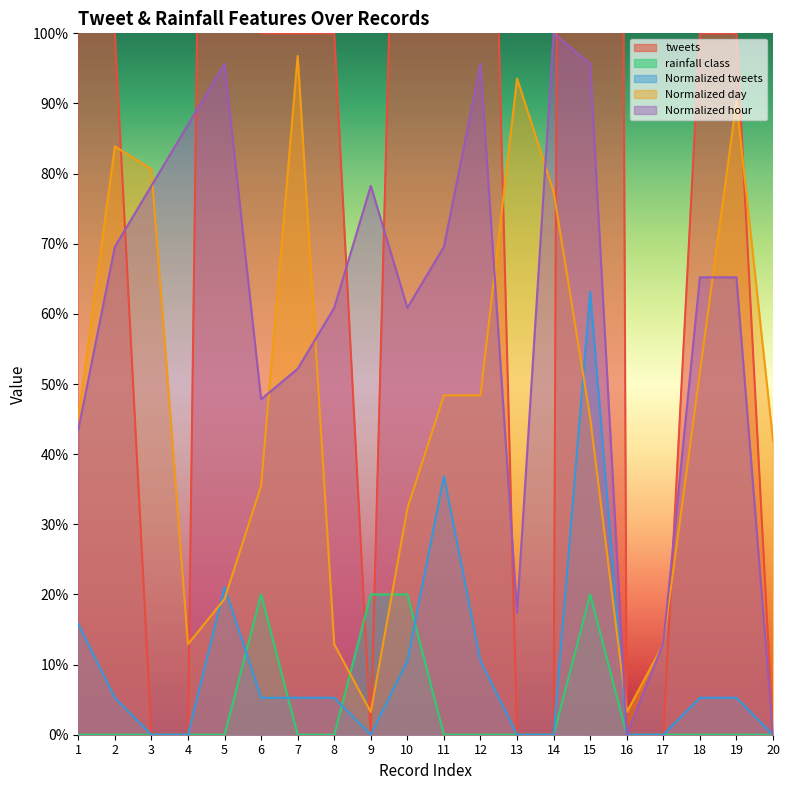

True or false: tweets and Normalized tweets intersect in this chart.

False